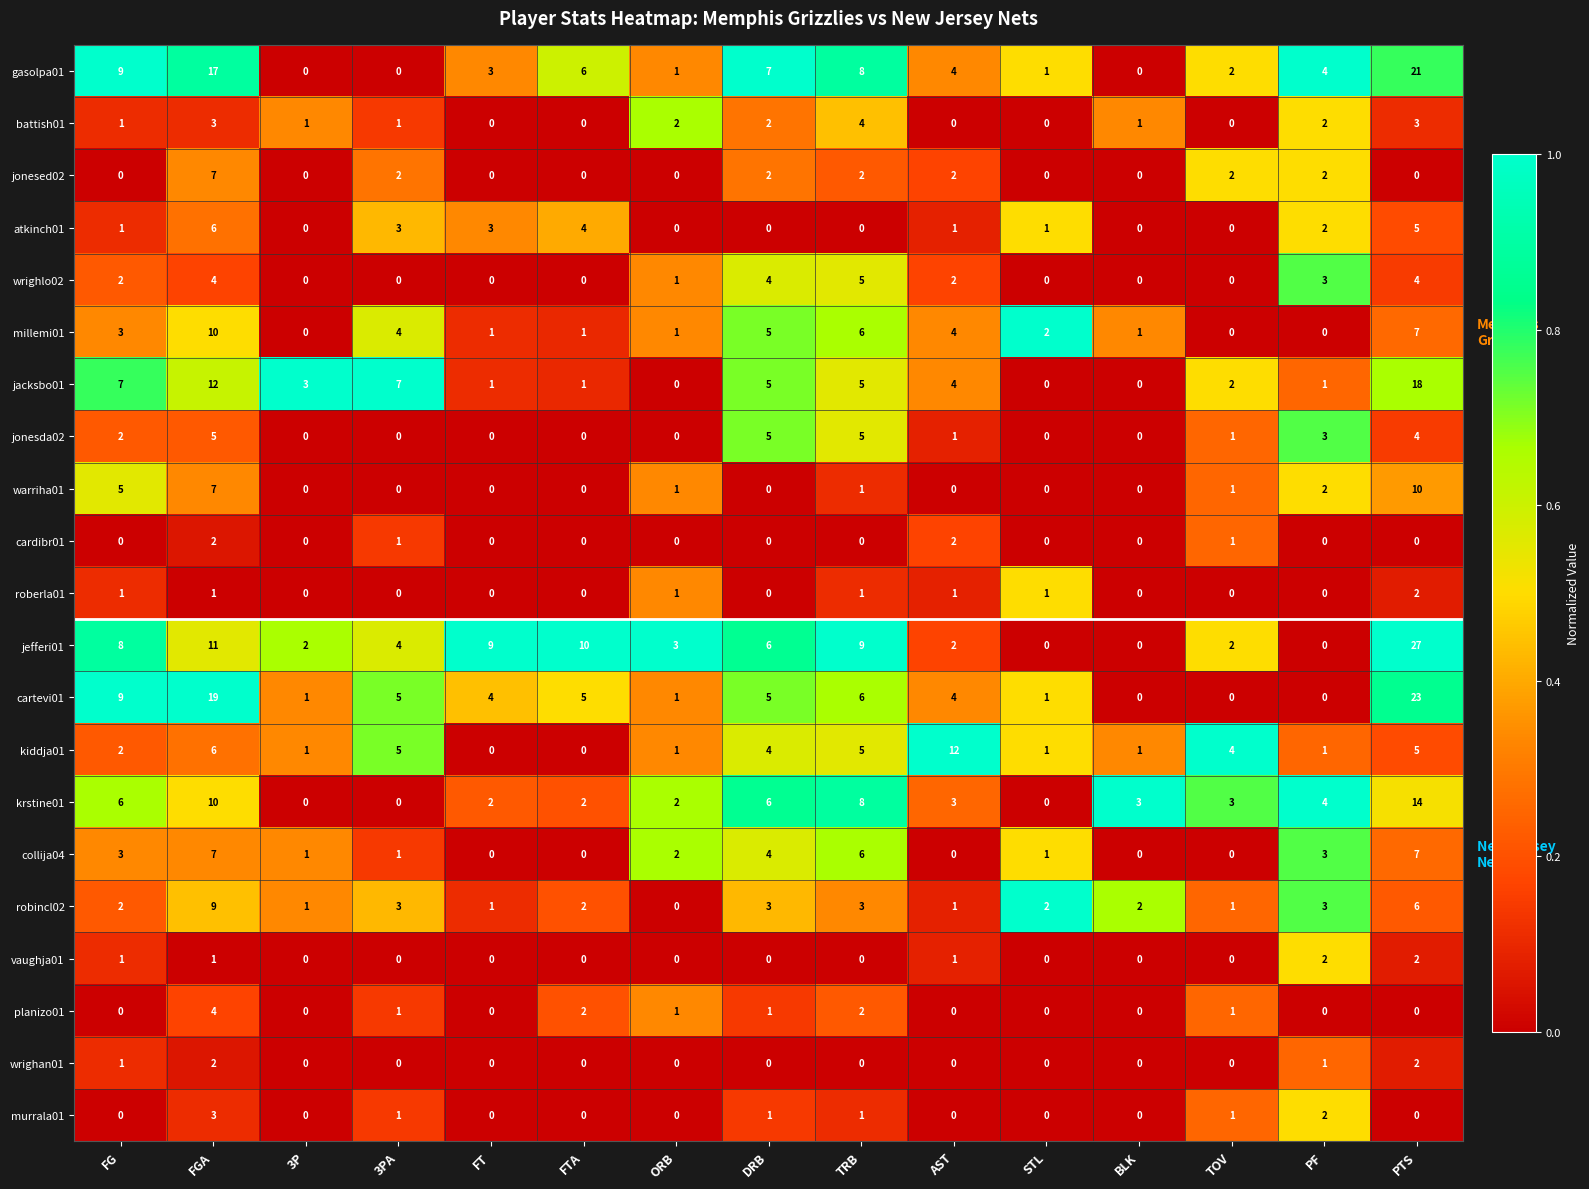

The value of robincl02 at TRB is 3. True or false?

True